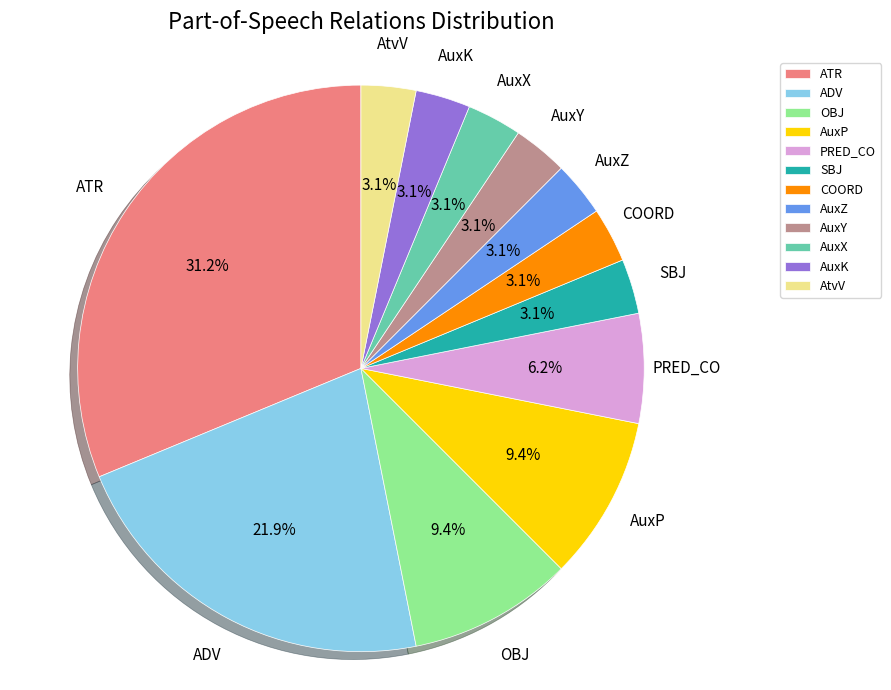

To the nearest percent, what portion does ATR represent?

31%